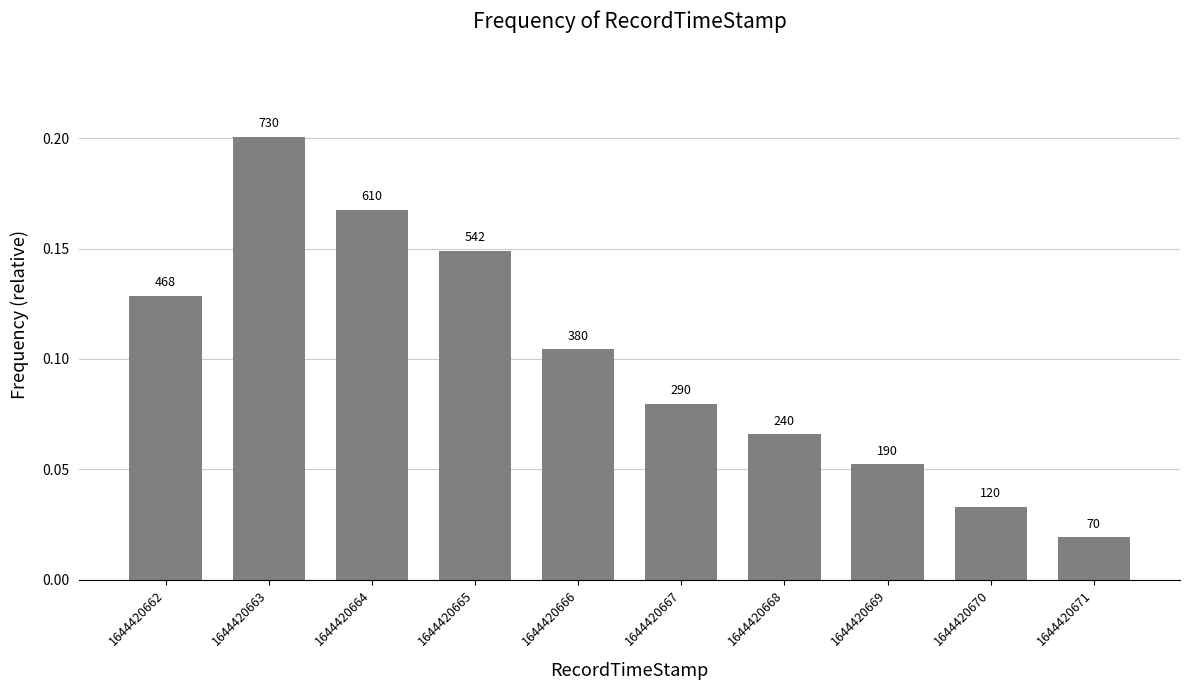

The chart shows a value of 0.0 at 1644420665. True or false?

False